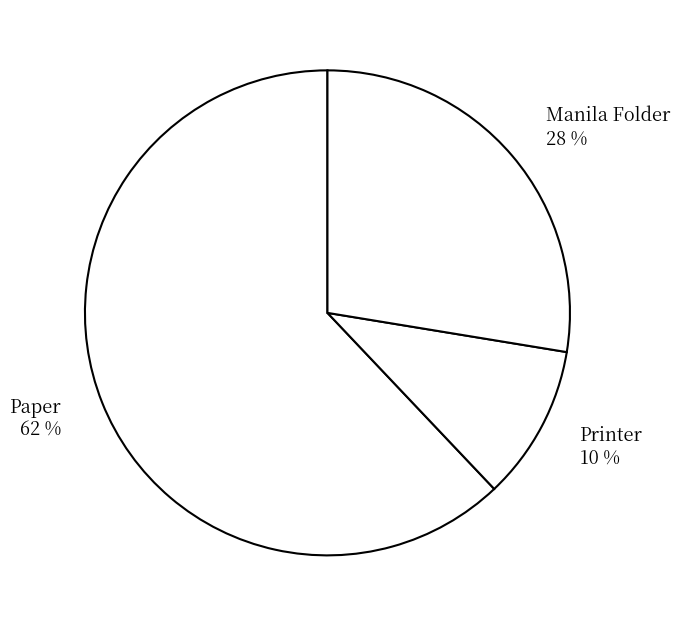

Rank the categories by value from highest to lowest.

Paper, Manila Folder, Printer